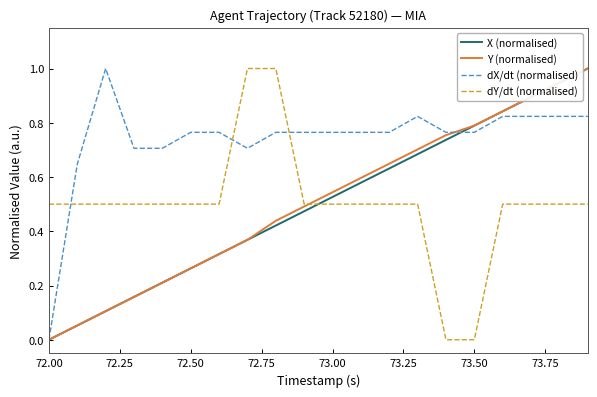

Which series has the largest total across all categories?

dX/dt (normalised)